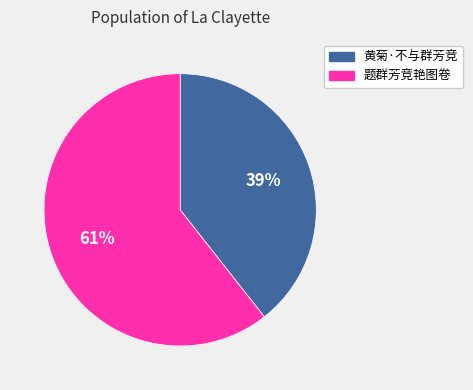

Is the sum of 题群芳竞艳图卷 and 黄菊·不与群芳竞 greater than half?

Yes